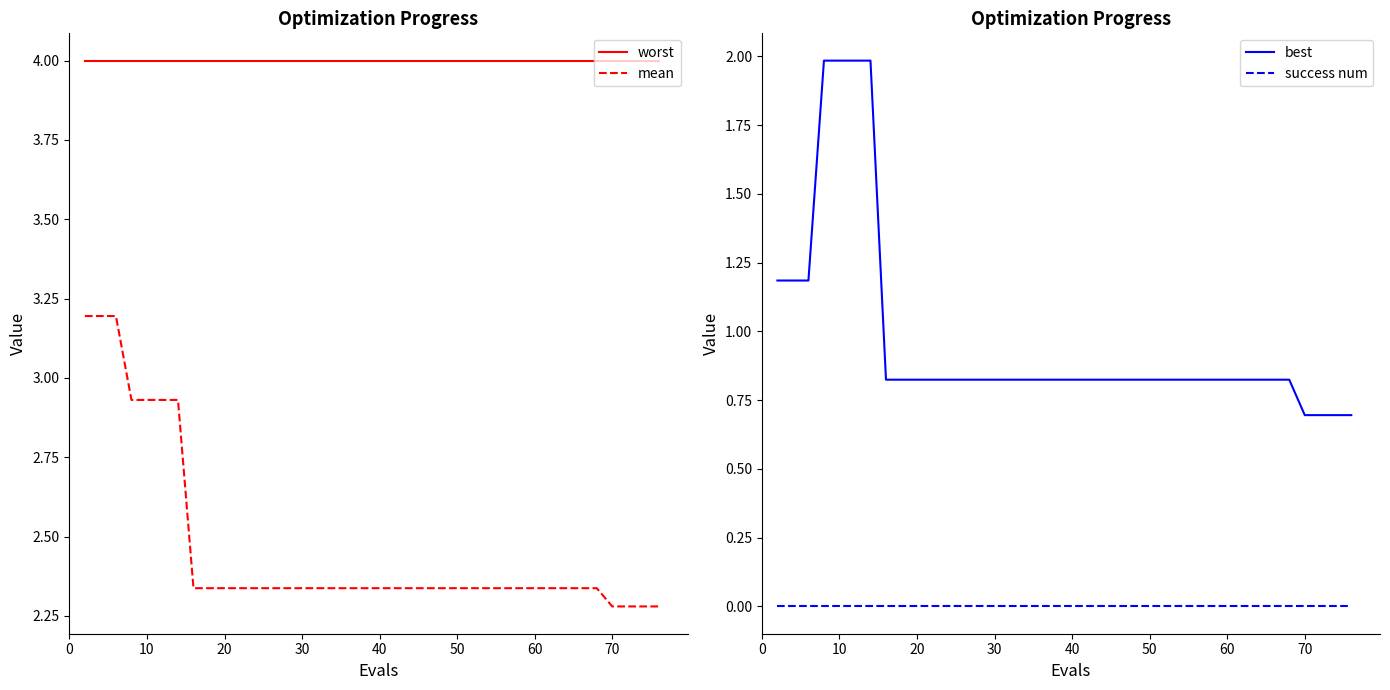

What is the maximum value shown in the chart?

4.0